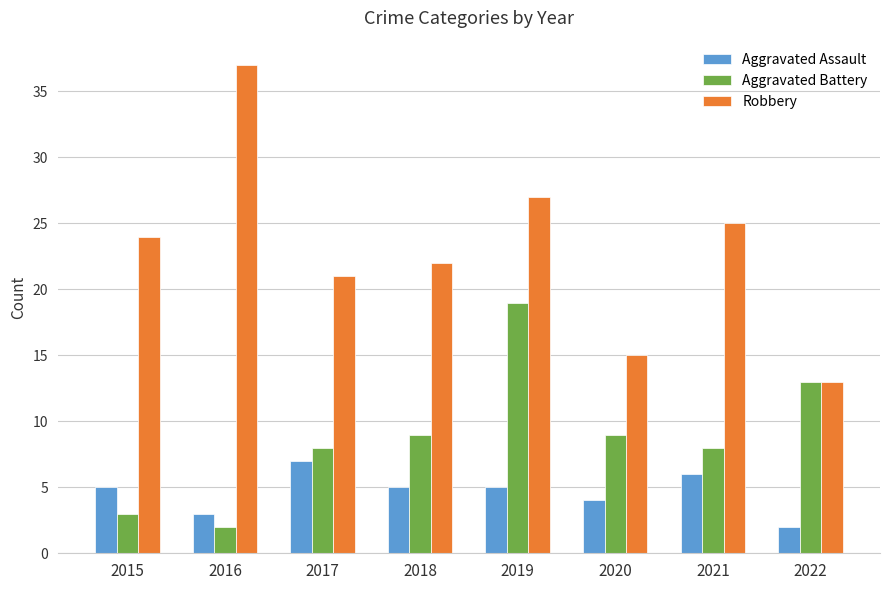

Which label corresponds to the largest value in the chart?

2016